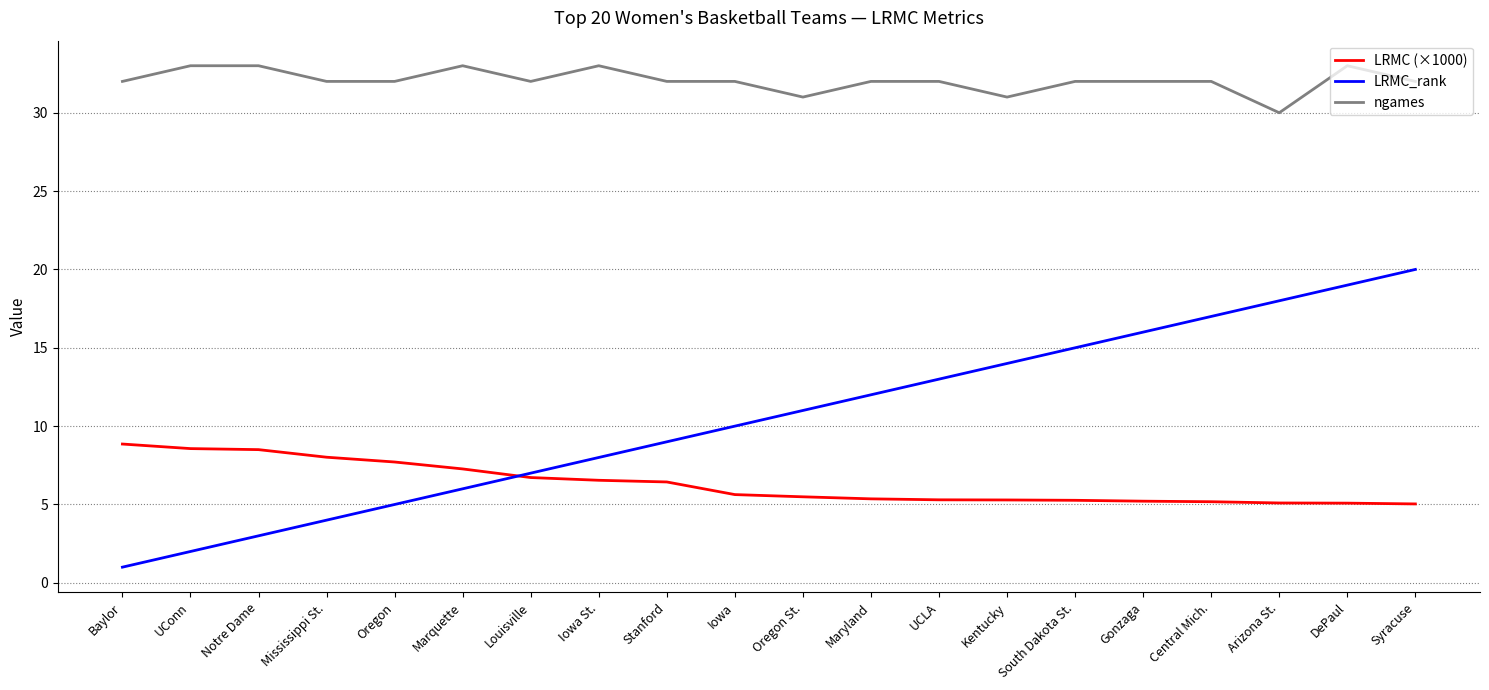

Rank the series by their average value, from lowest to highest.

LRMC (×1000), LRMC_rank, ngames